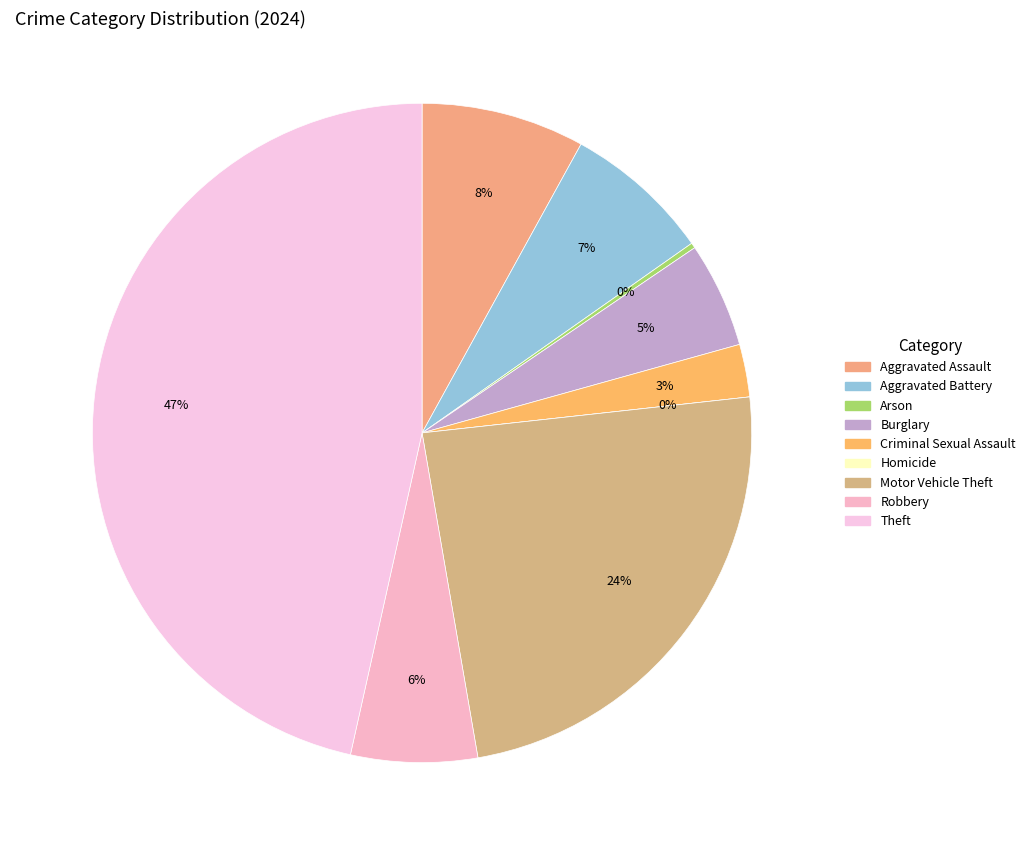

Which slice is the largest?

Theft